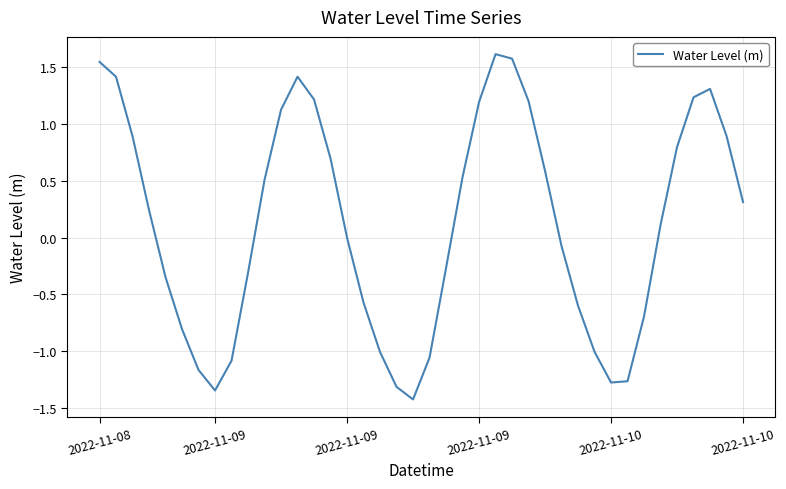

What is the minimum value shown in the chart?

-1.4